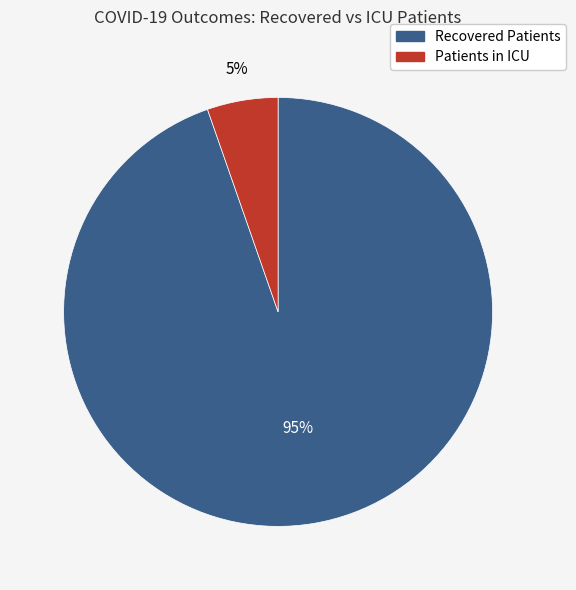

To the nearest percent, what is the average slice percentage?

50%